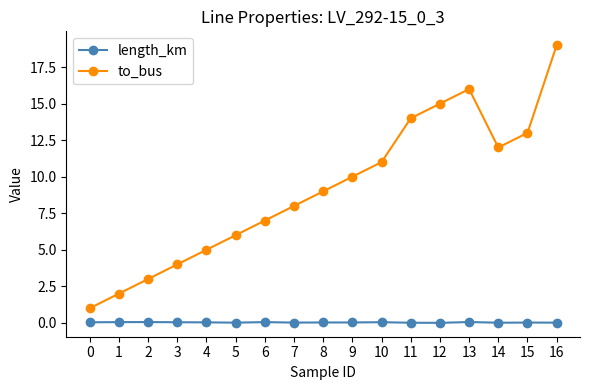

What are all the series names shown in the legend?

length_km, to_bus